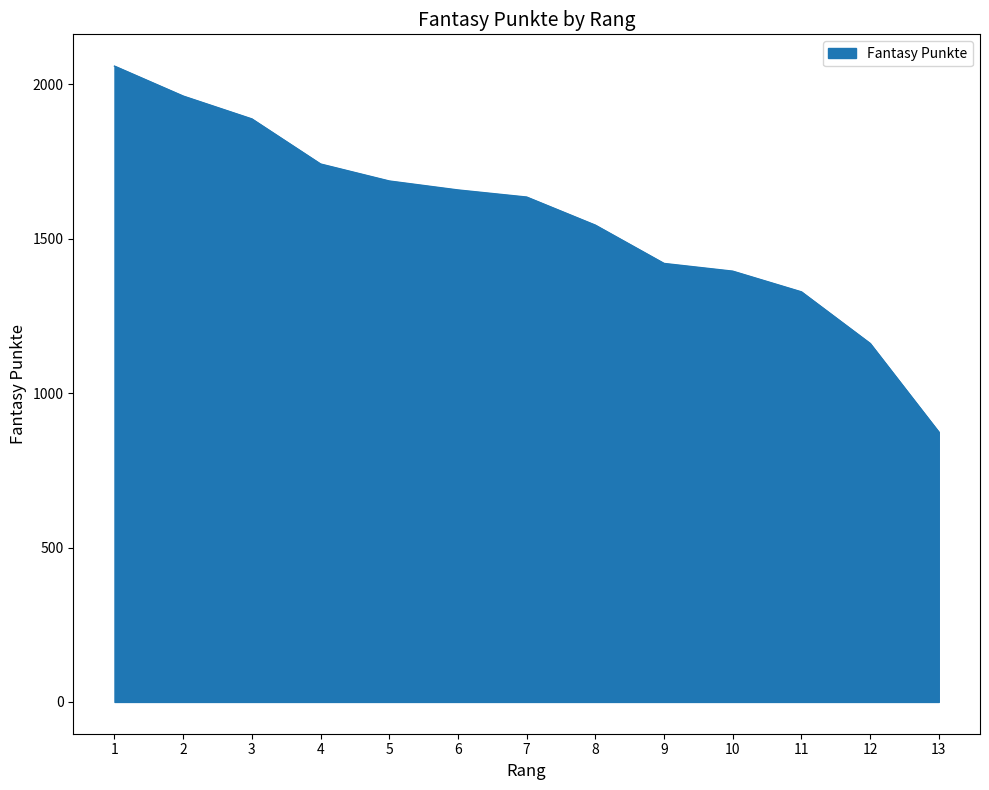

List the labels in order of value, smallest first.

13, 12, 11, 10, 9, 8, 7, 6, 5, 4, 3, 2, 1